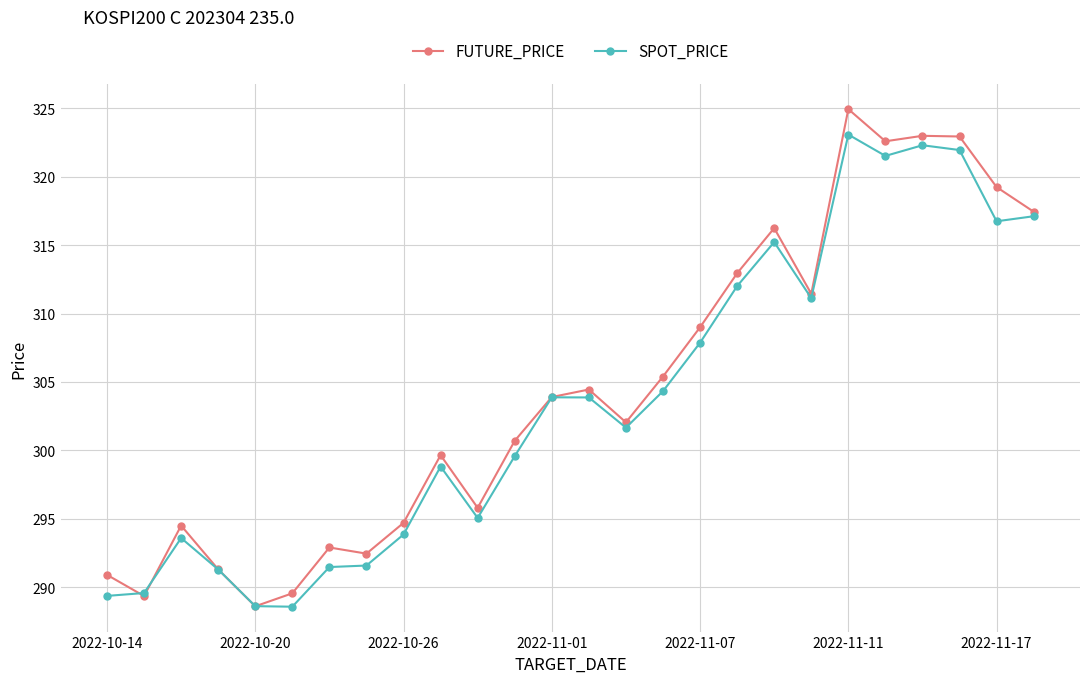

What is the minimum value for FUTURE_PRICE?

288.6